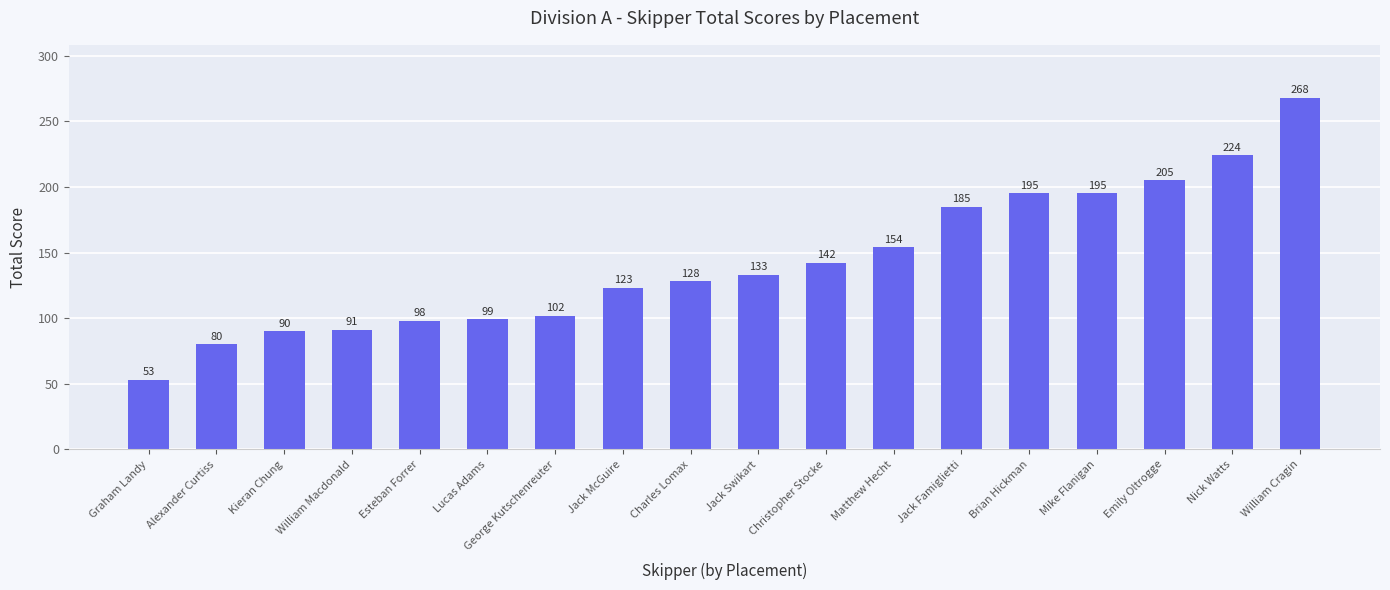

What is the ratio of the value at Jack McGuire to the value at Christopher Stocke?

0.9